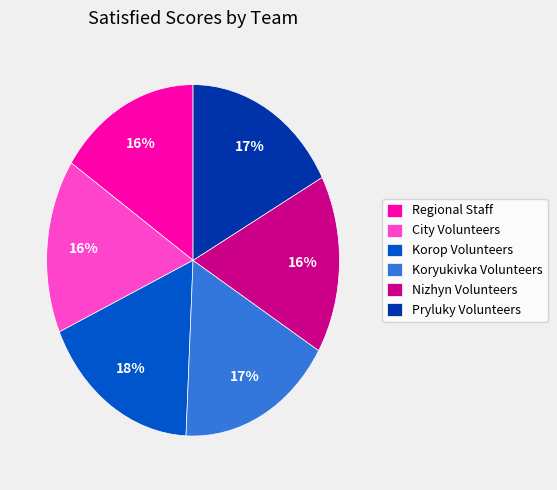

To the nearest percent, what percentage of the pie is Regional Staff?

16%